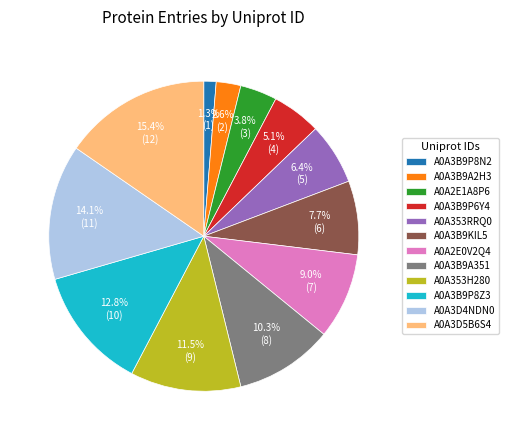

The A0A3B9P8N2 slice represents 10% of the pie. True or false?

False